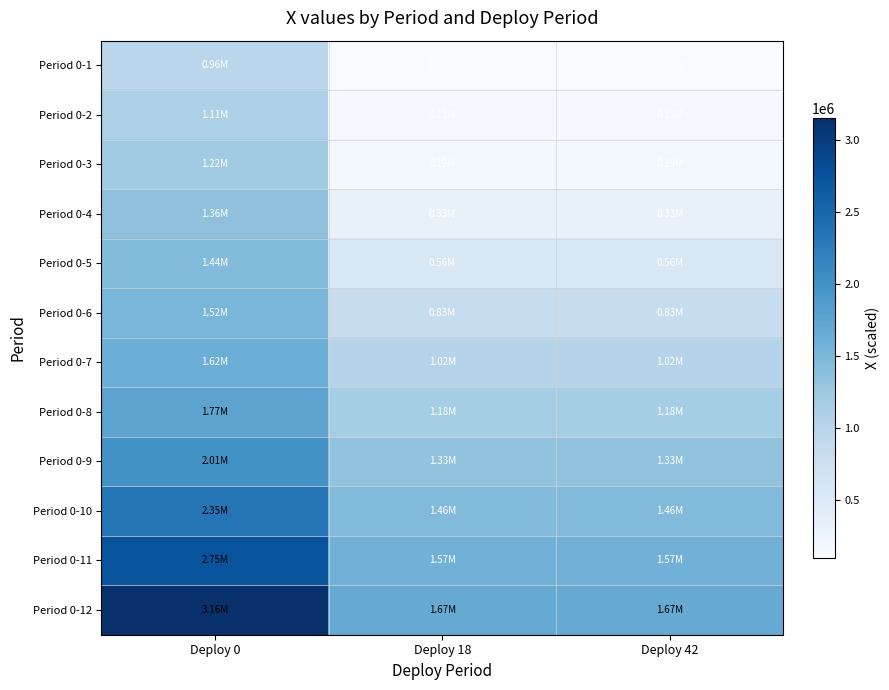

Rank the series at Deploy 42 from lowest to highest value.

Period 0-1, Period 0-2, Period 0-3, Period 0-4, Period 0-5, Period 0-6, Period 0-7, Period 0-8, Period 0-9, Period 0-10, Period 0-11, Period 0-12